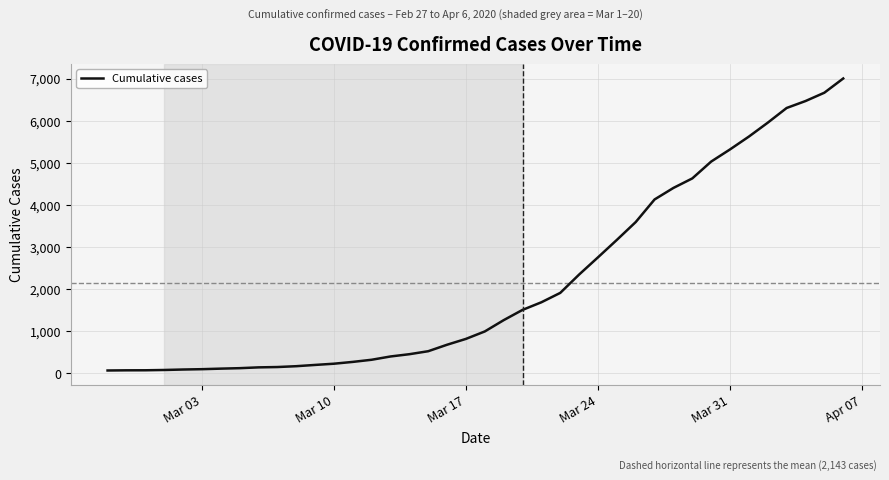

Does the chart have visible grid lines?

Yes